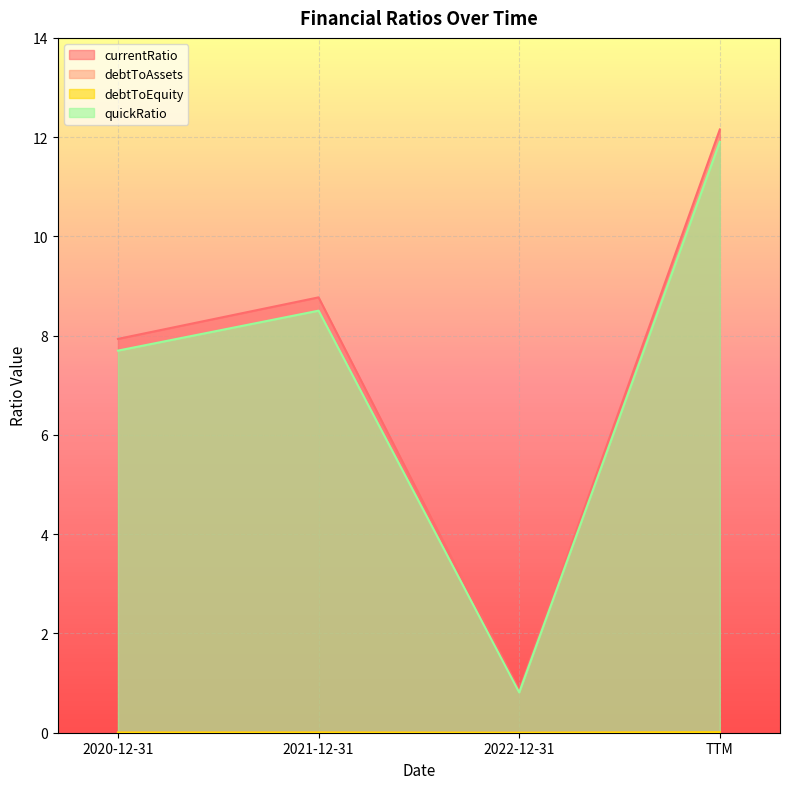

What is the label of the 1st point from the left?

2020-12-31